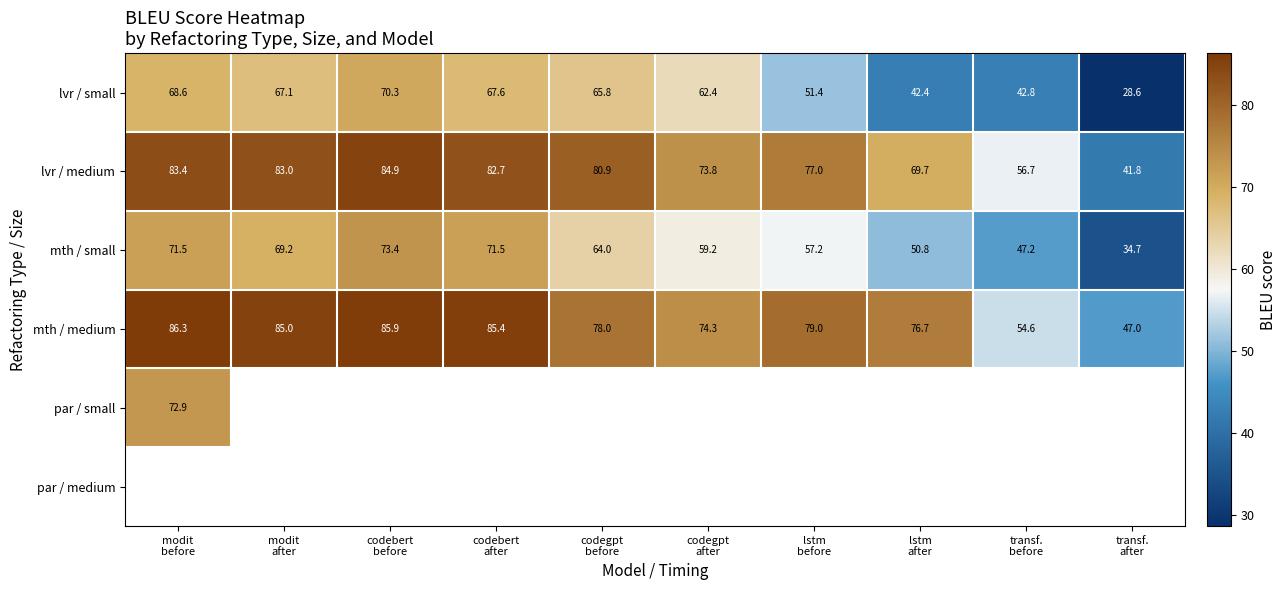

The value of lvr / medium at codebert before is 115.5. True or false?

False